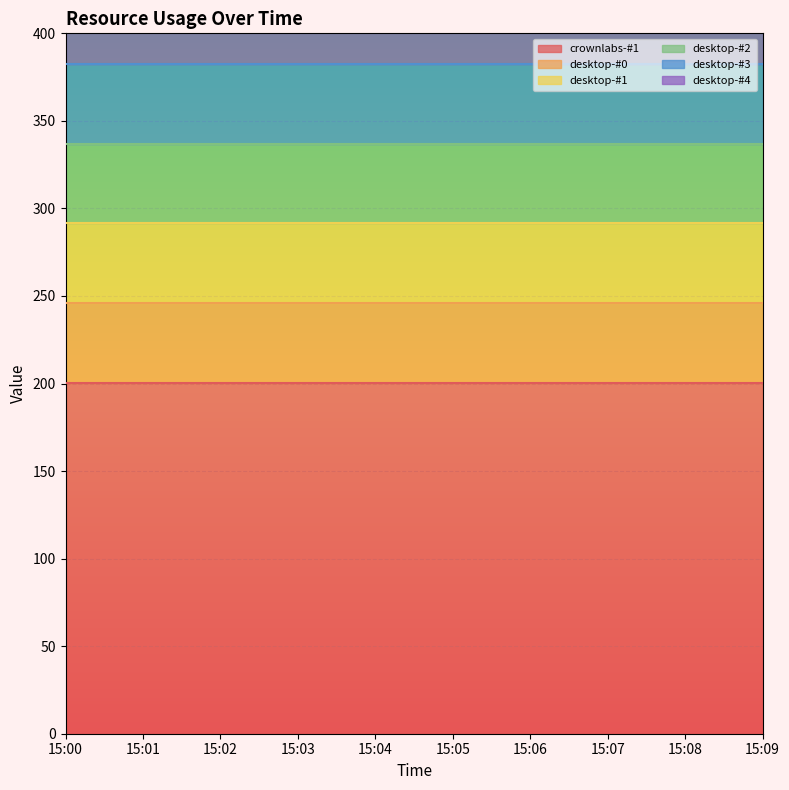

True or false: desktop-#2 and desktop-#0 cross at least once.

False